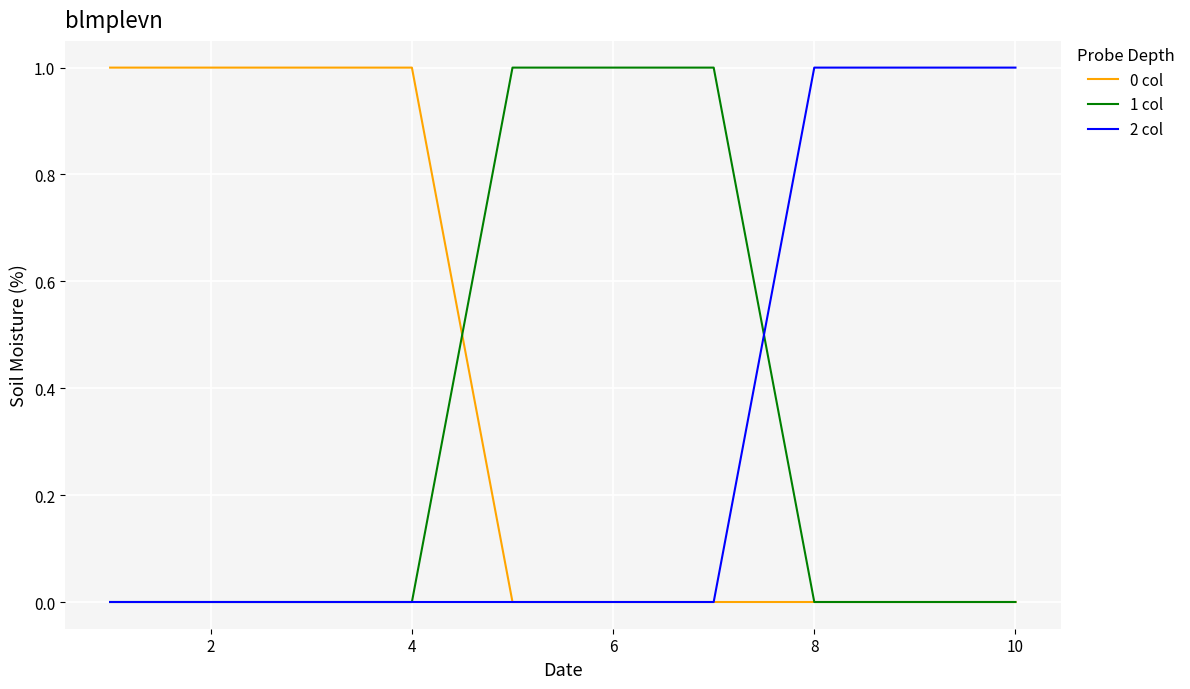

Which series has the largest total across all categories?

0 col